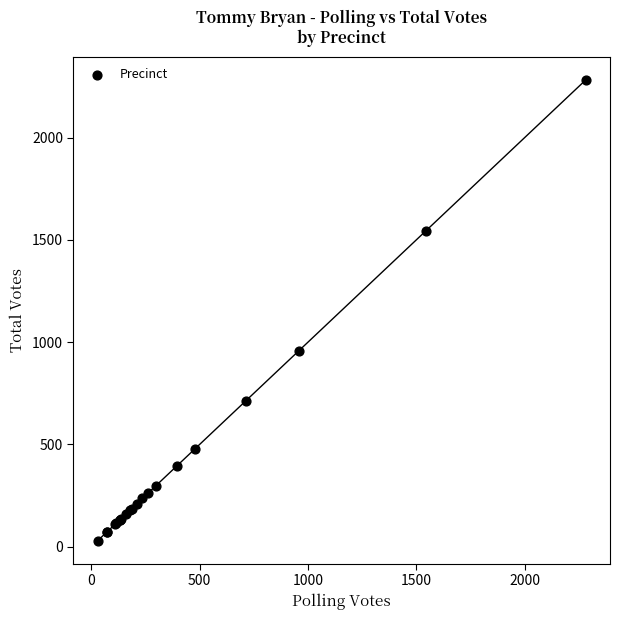

What Y value in the scatter plot is closest to 1156?

958